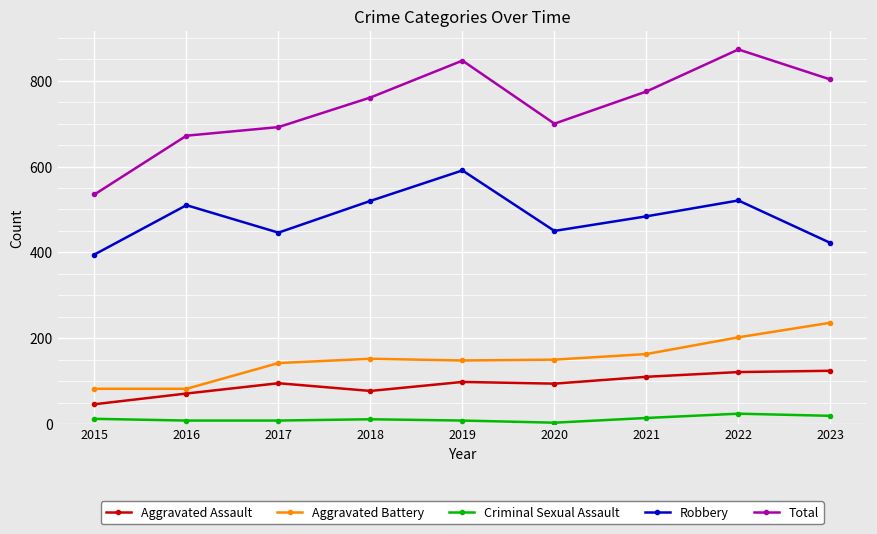

Rank the series at 2017 from highest to lowest value.

Total, Robbery, Aggravated Battery, Aggravated Assault, Criminal Sexual Assault